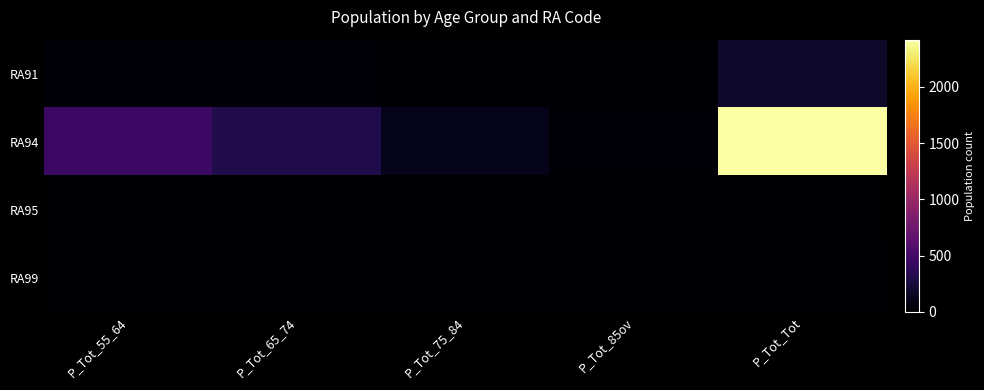

Reading left to right, transcribe all the data shown in this chart.

RA91: P_Tot_55_64=31	P_Tot_65_74=26	P_Tot_75_84=13	P_Tot_85ov=0	P_Tot_Tot=187
RA94: P_Tot_55_64=445	P_Tot_65_74=309	P_Tot_75_84=119	P_Tot_85ov=29	P_Tot_Tot=2421
RA95: P_Tot_55_64=0	P_Tot_65_74=0	P_Tot_75_84=0	P_Tot_85ov=0	P_Tot_Tot=0
RA99: P_Tot_55_64=3	P_Tot_65_74=0	P_Tot_75_84=0	P_Tot_85ov=0	P_Tot_Tot=11